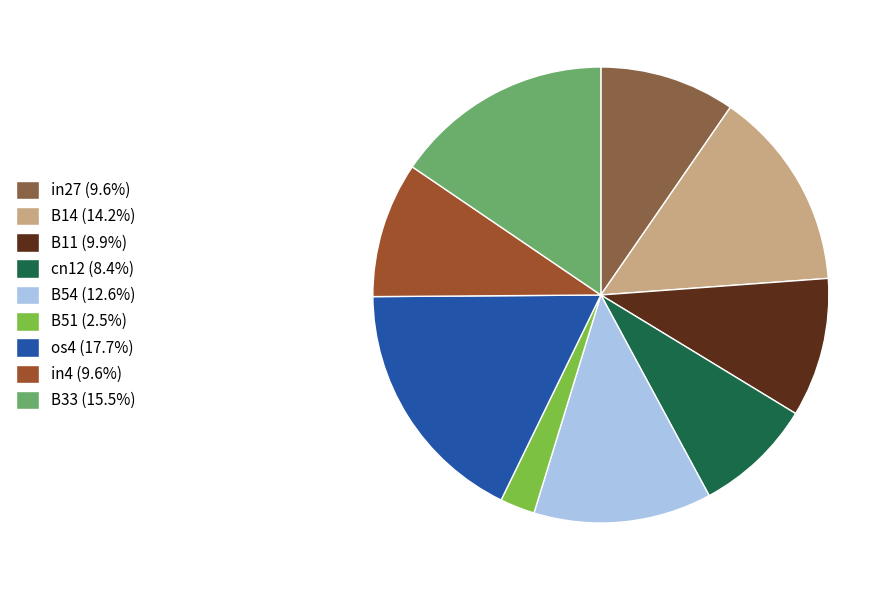

Rank the categories by value from lowest to highest.

B51, cn12, in27, in4, B11, B54, B14, B33, os4